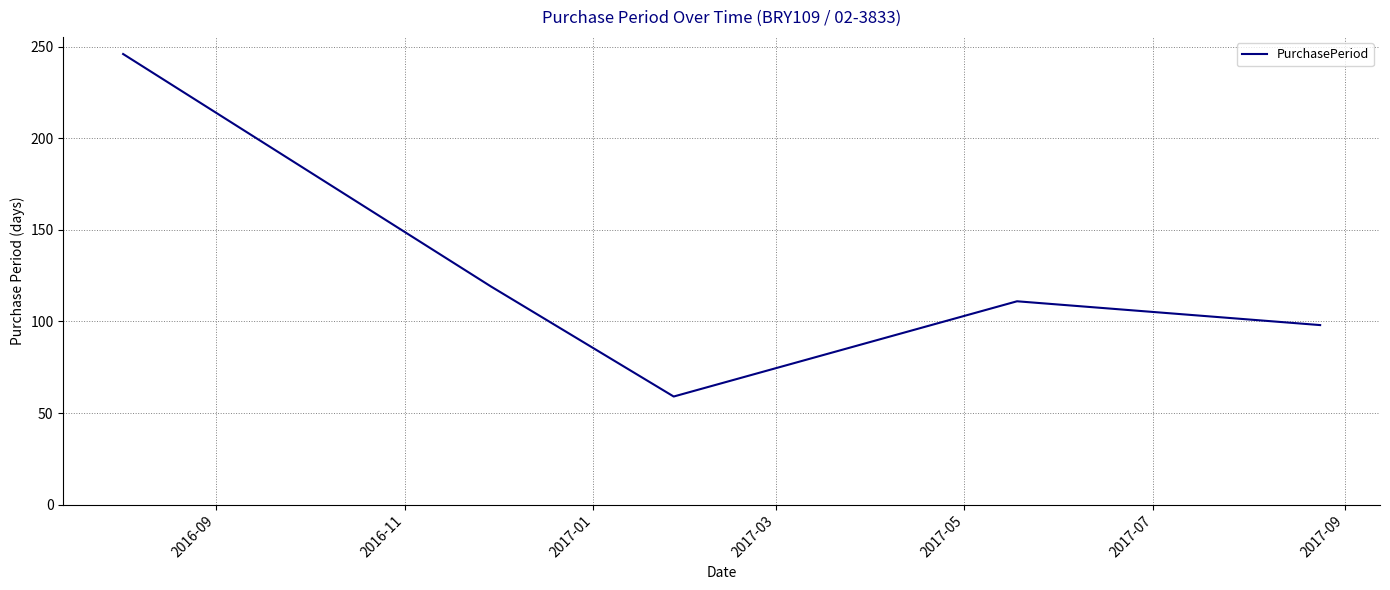

What is the difference between the maximum and second lowest values?

148